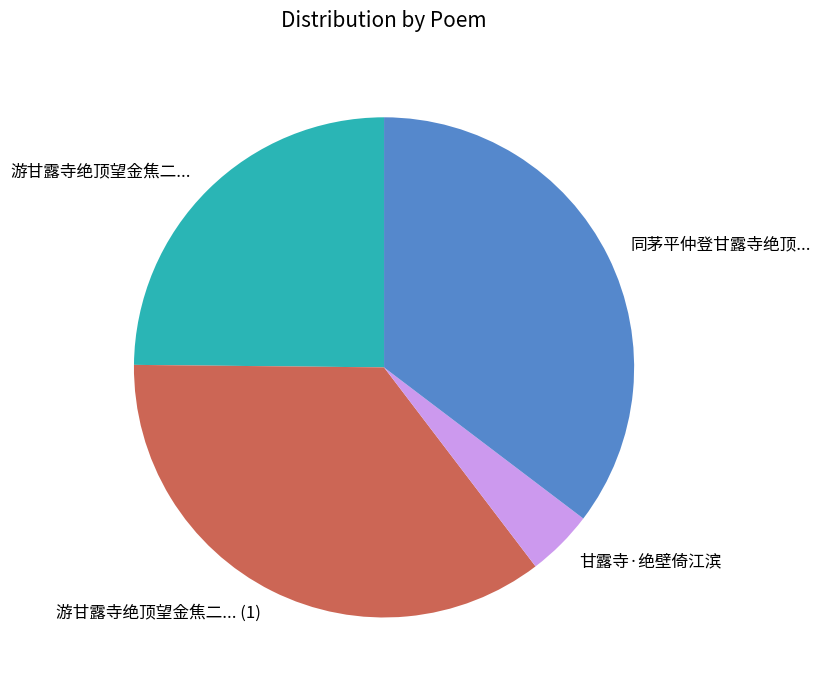

Is there a majority slice in this chart?

No